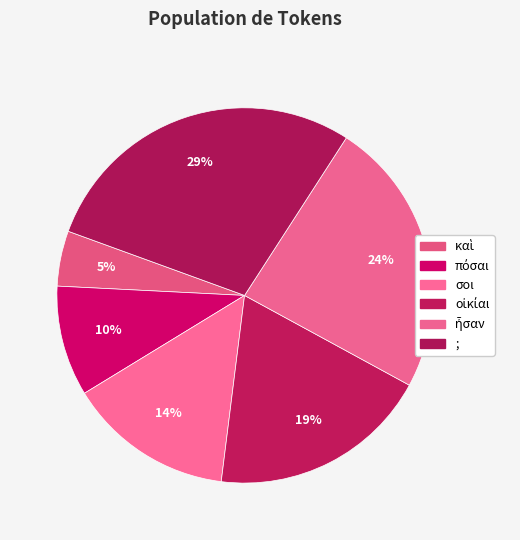

Count the number of slices in the pie.

6